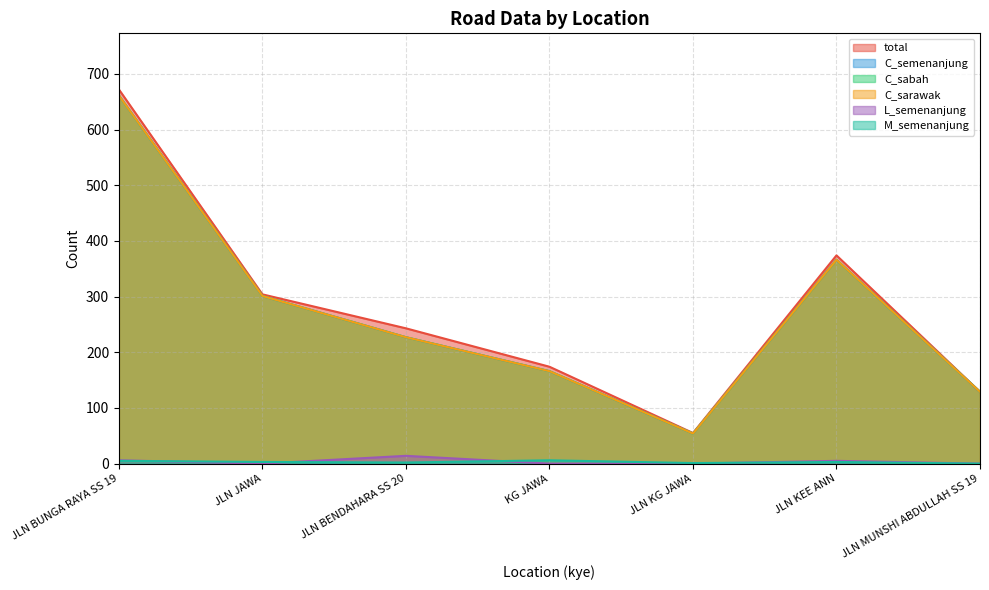

Reading left to right, list all the values displayed in this chart.

total: JLN BUNGA RAYA SS 19=672	JLN JAWA=304	JLN BENDAHARA SS 20=243	KG JAWA=174	JLN KG JAWA=55	JLN KEE ANN=374	JLN MUNSHI ABDULLAH SS 19=129
C_semenanjung: JLN BUNGA RAYA SS 19=661	JLN JAWA=301	JLN BENDAHARA SS 20=227	KG JAWA=166	JLN KG JAWA=54	JLN KEE ANN=366	JLN MUNSHI ABDULLAH SS 19=129
C_sabah: JLN BUNGA RAYA SS 19=661	JLN JAWA=301	JLN BENDAHARA SS 20=227	KG JAWA=166	JLN KG JAWA=54	JLN KEE ANN=366	JLN MUNSHI ABDULLAH SS 19=129
C_sarawak: JLN BUNGA RAYA SS 19=661	JLN JAWA=301	JLN BENDAHARA SS 20=227	KG JAWA=166	JLN KG JAWA=54	JLN KEE ANN=366	JLN MUNSHI ABDULLAH SS 19=129
L_semenanjung: JLN BUNGA RAYA SS 19=6	JLN JAWA=0	JLN BENDAHARA SS 20=14	KG JAWA=0	JLN KG JAWA=0	JLN KEE ANN=5	JLN MUNSHI ABDULLAH SS 19=0
M_semenanjung: JLN BUNGA RAYA SS 19=5	JLN JAWA=3	JLN BENDAHARA SS 20=2	KG JAWA=6	JLN KG JAWA=1	JLN KEE ANN=3	JLN MUNSHI ABDULLAH SS 19=0